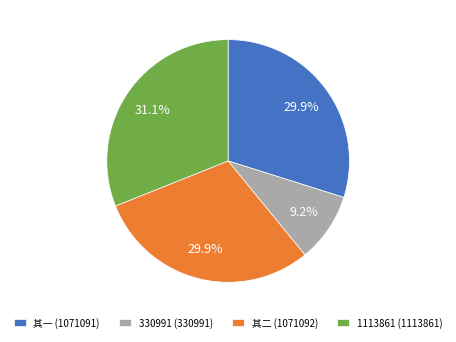

What percentage is the 其一 (1071091) slice, to the nearest percent?

30%